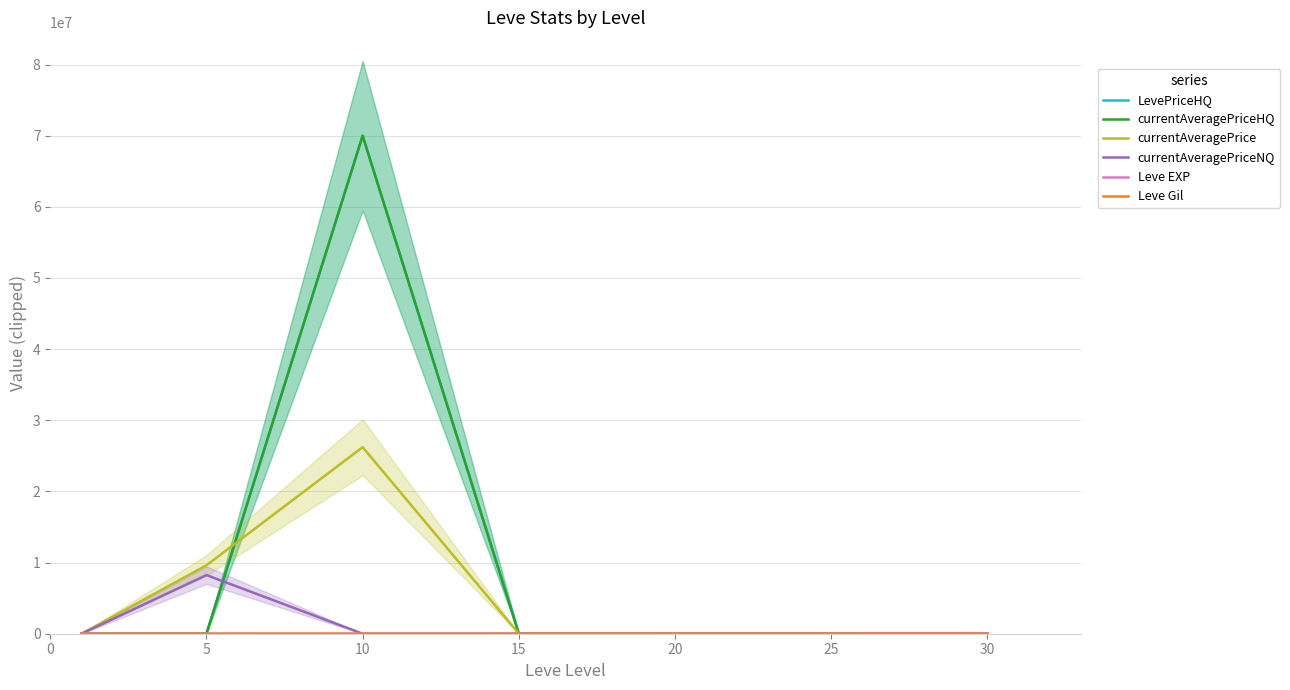

How many interior local valleys does the currentAveragePriceNQ series have?

1